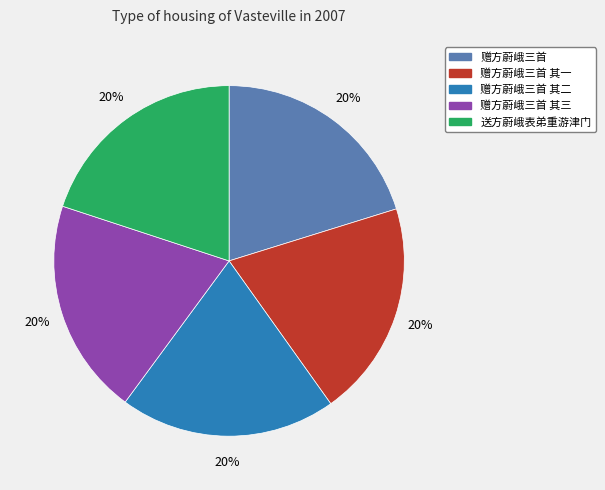

What is the ratio of the value at 送方蔚峨表弟重游津门 to the value at 赠方蔚峨三首 其三?

1.0